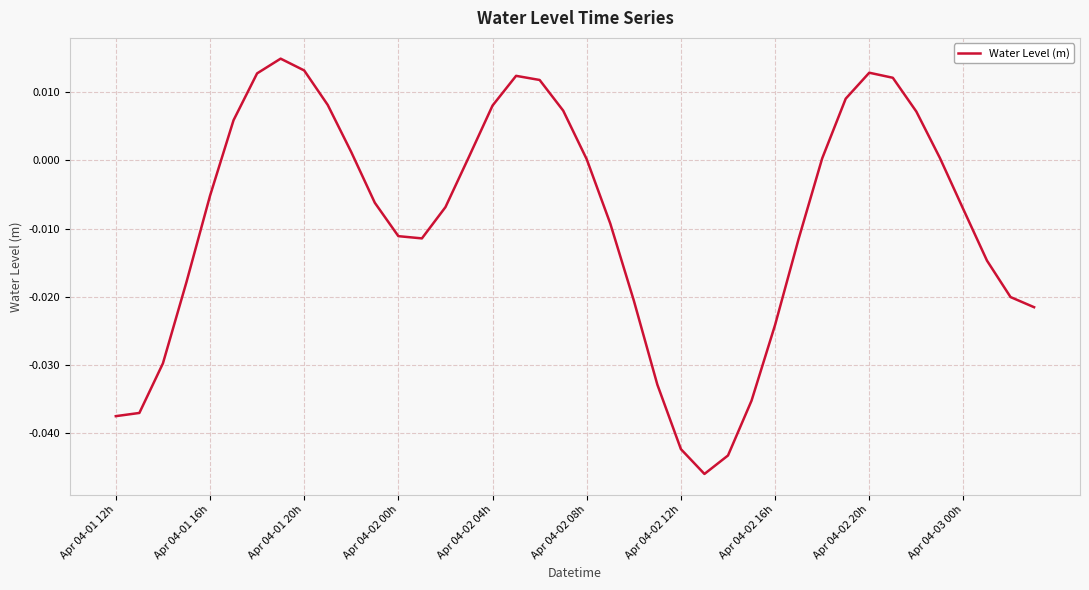

Is this an area chart (filled region under the line)?

No